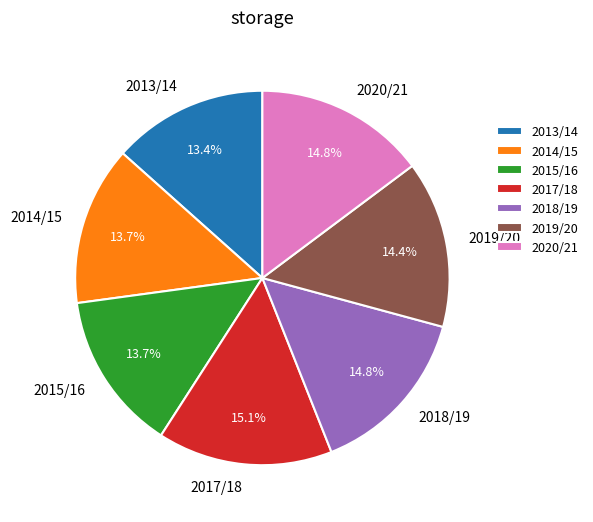

What percentage is NOT represented by 2017/18?

84.9%